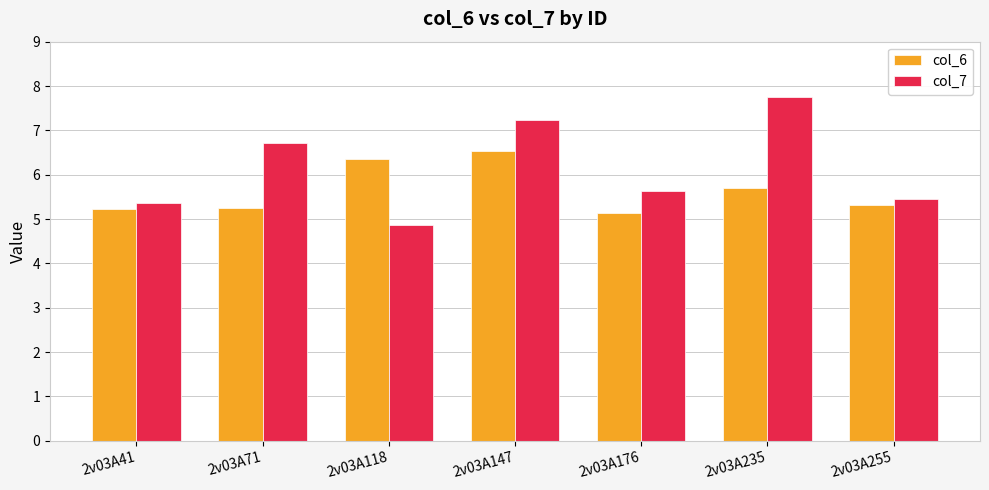

Read the col_7 value at 2v03A176.

5.6